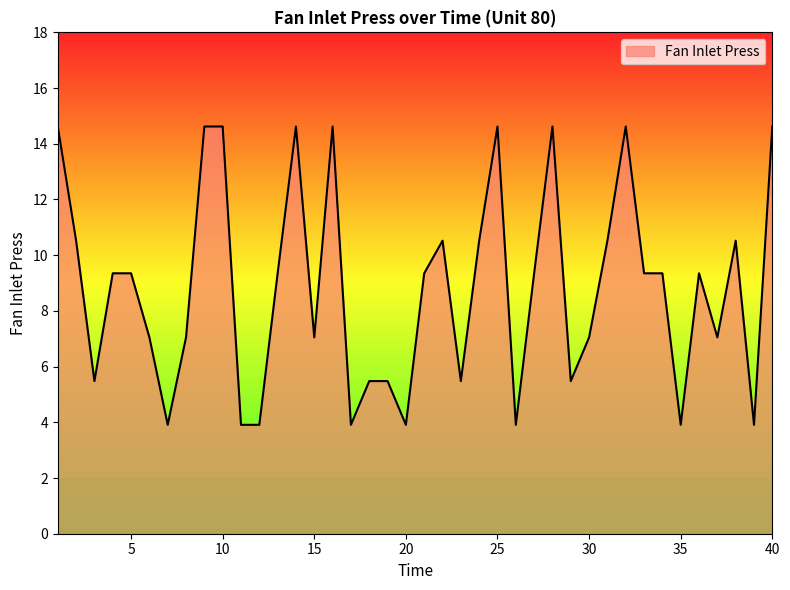

What is the minimum value shown in the chart?

3.9